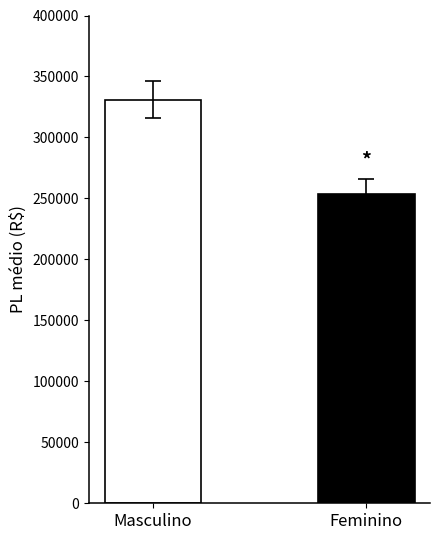

How many categories are shown in the chart?

2